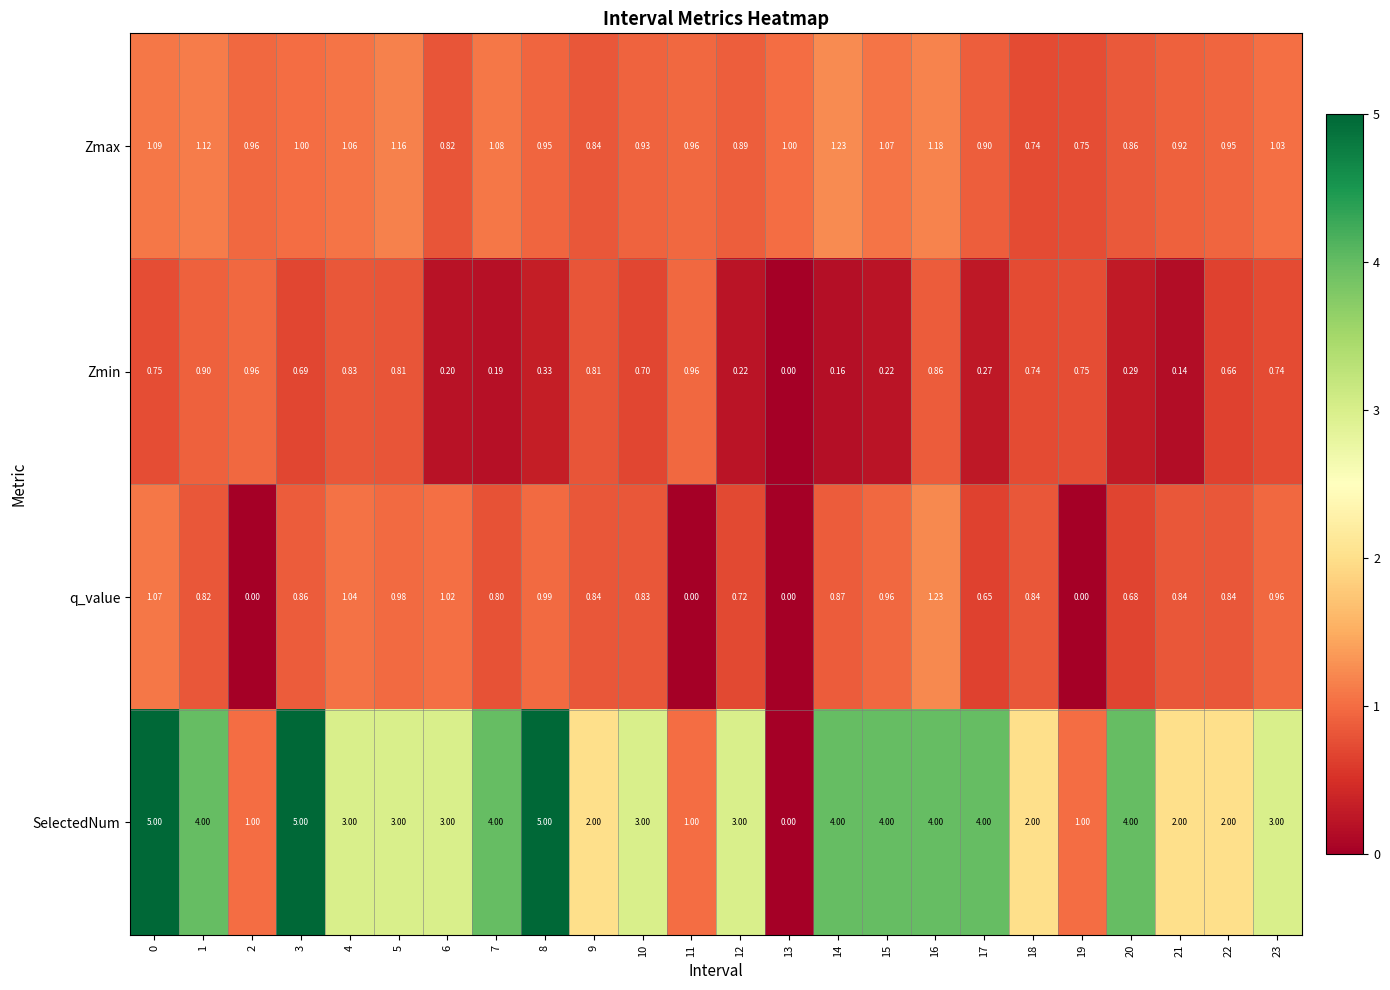

Rank the series at 3 from highest to lowest value.

SelectedNum, Zmax, q_value, Zmin